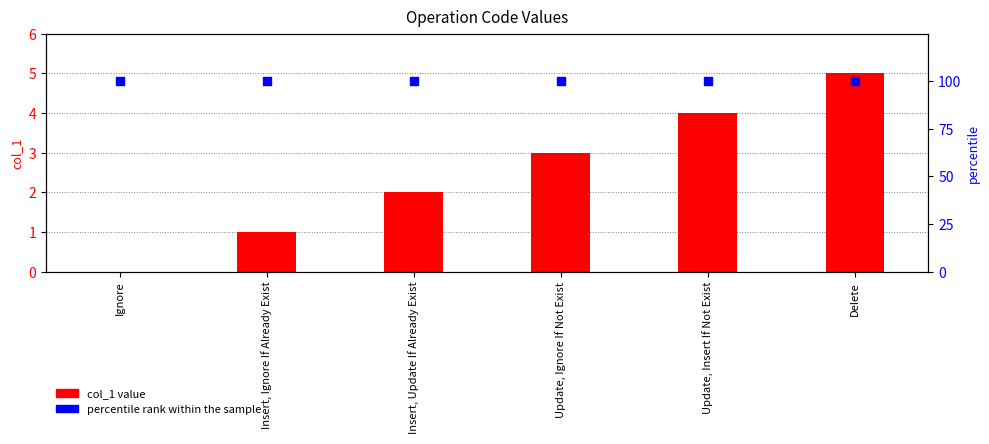

Which series reaches the minimum Y coordinate?

col_1 value